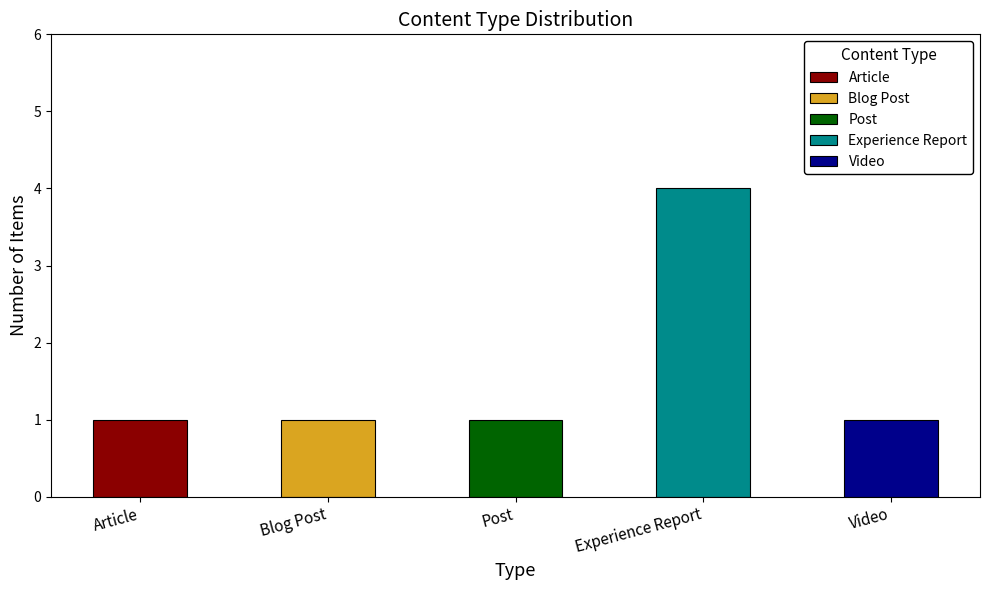

What is the minimum value shown in the chart?

1